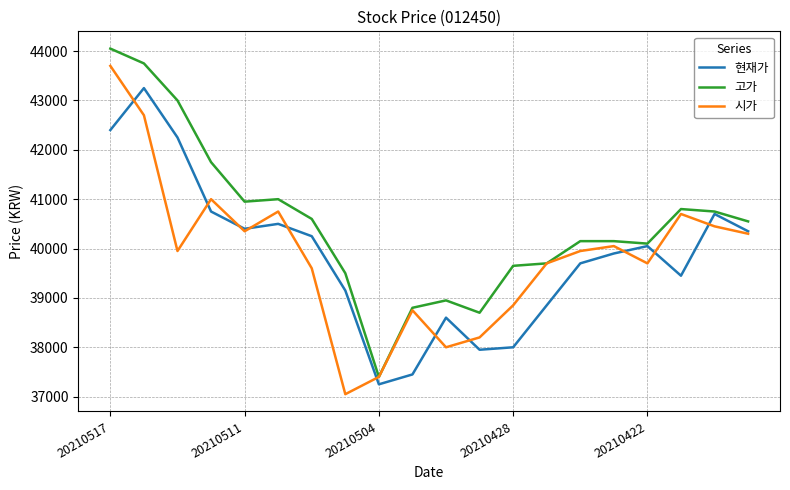

List the series in order of their peak value, highest first.

고가, 시가, 현재가